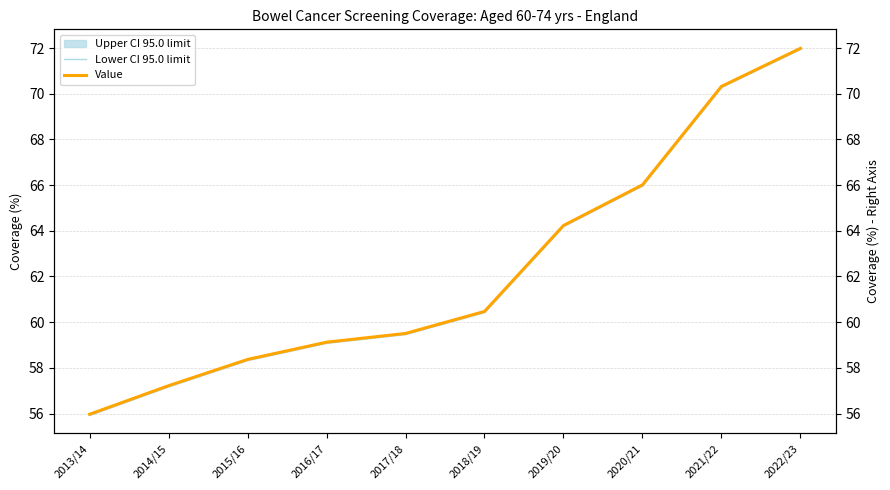

Does the chart display data point markers on the line(s)?

No